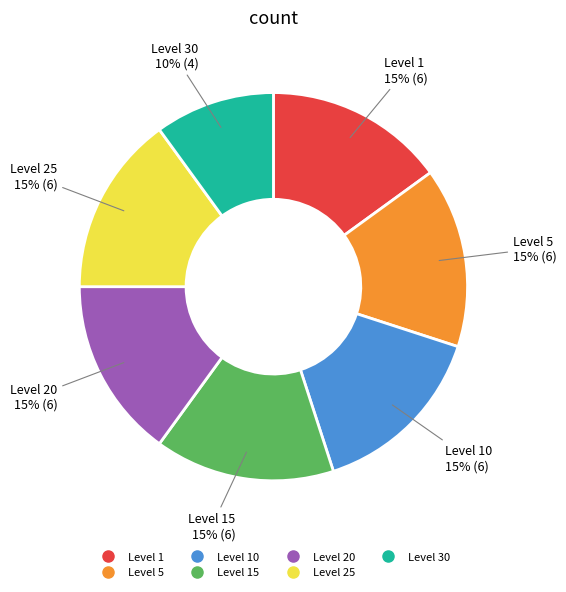

Does any single category account for the majority?

No